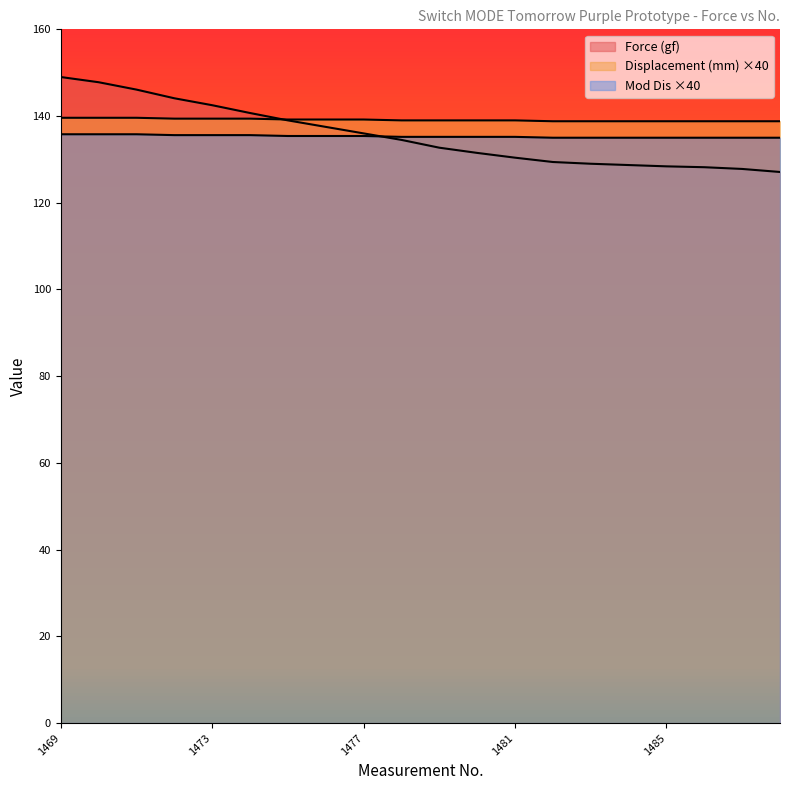

Read the Force (gf) value at 1473.

142.5